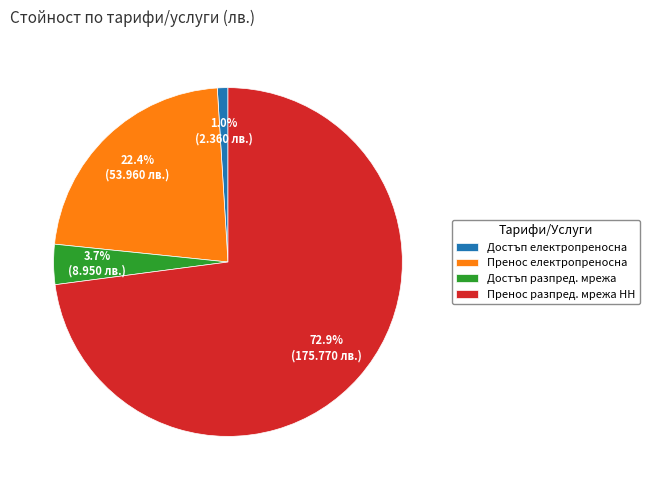

What is the largest slice in the pie chart?

Пренос разпред. мрежа НН